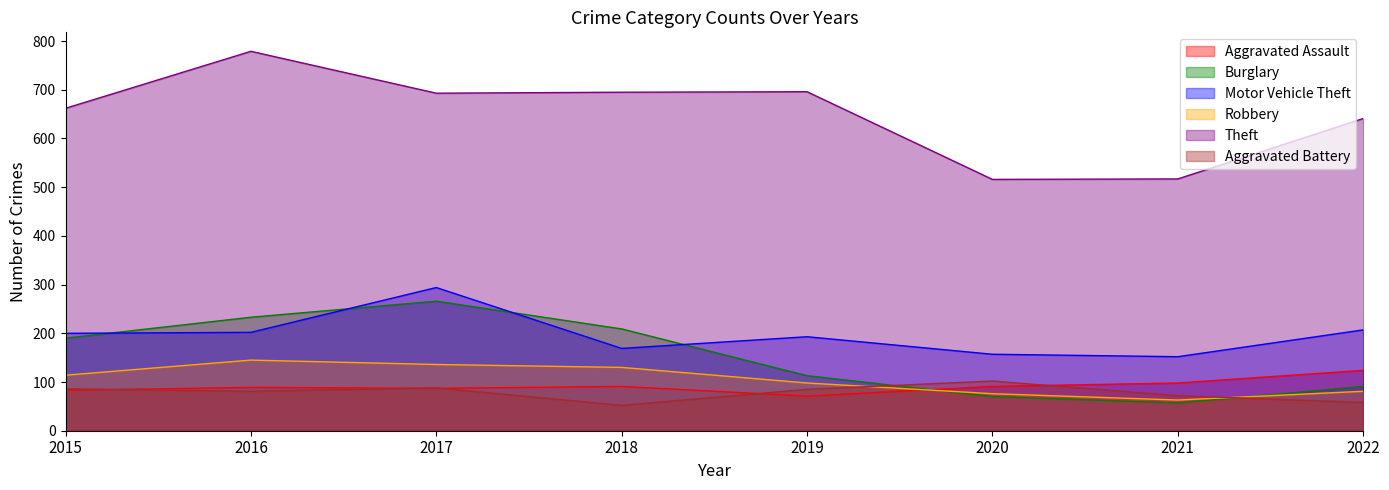

Rank the categories by Aggravated Battery value from lowest to highest.

2018, 2022, 2021, 2016, 2019, 2015, 2017, 2020